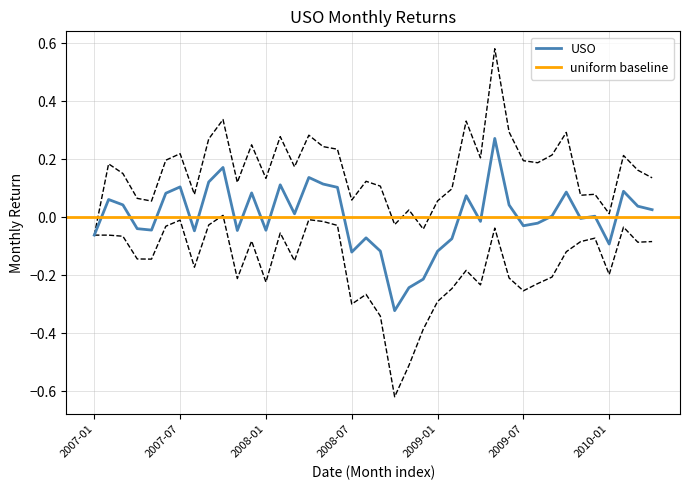

True or false: the data shows -0.1 at 2008-12.

False